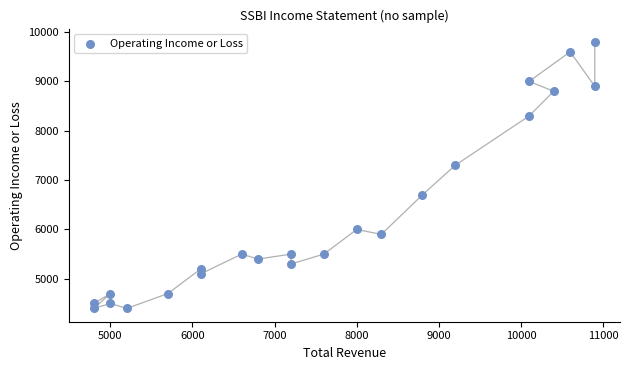

What is the range of X values (max minus min)?

6100